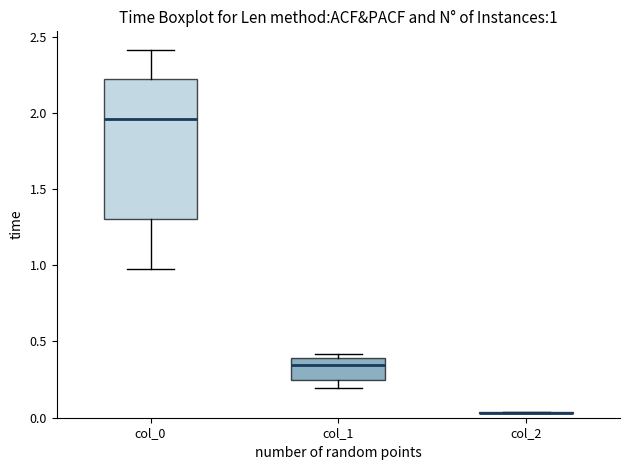

Comparing the boxes themselves (not the whiskers), which one is the tallest?

col_0